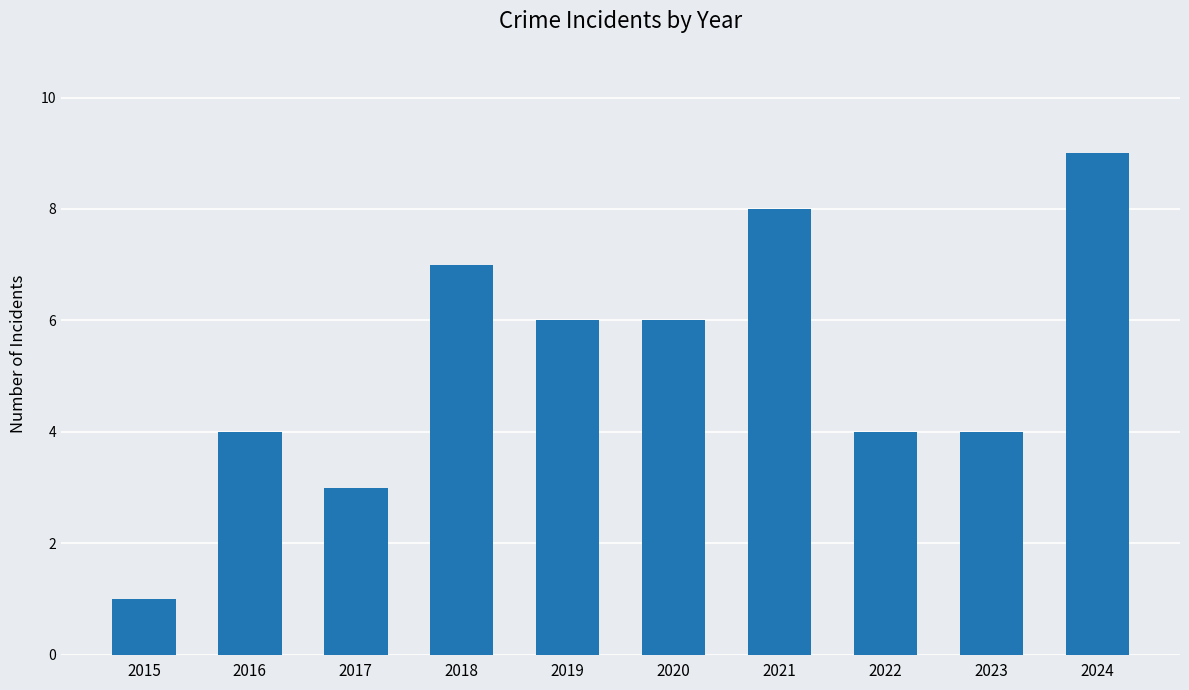

Reading left to right, transcribe all the data shown in this chart.

2015=1	2016=4	2017=3	2018=7	2019=6	2020=6	2021=8	2022=4	2023=4	2024=9